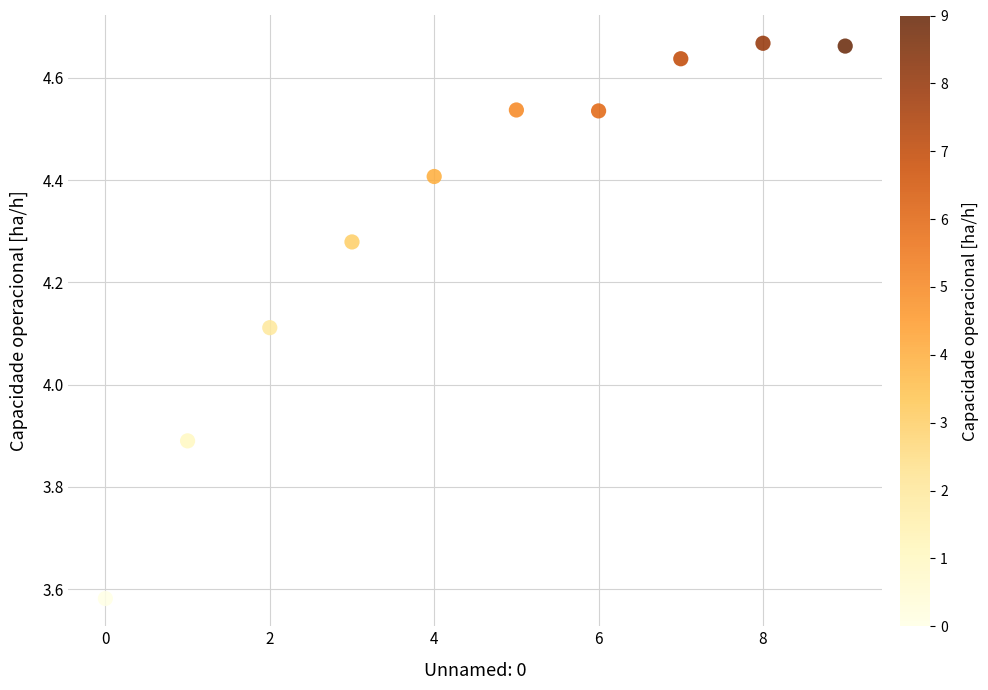

How many data points are displayed?

10